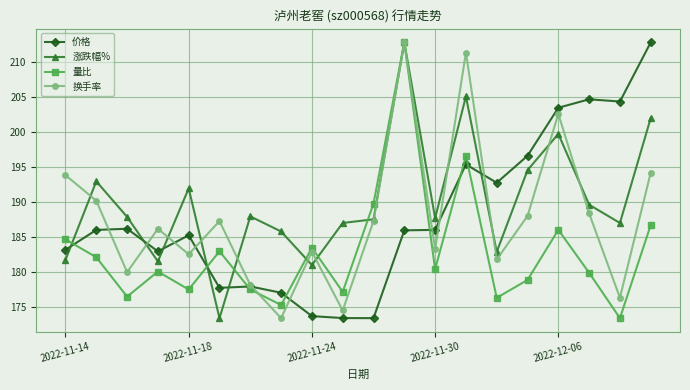

How many times do 涨跌幅% and 价格 cross each other?

6